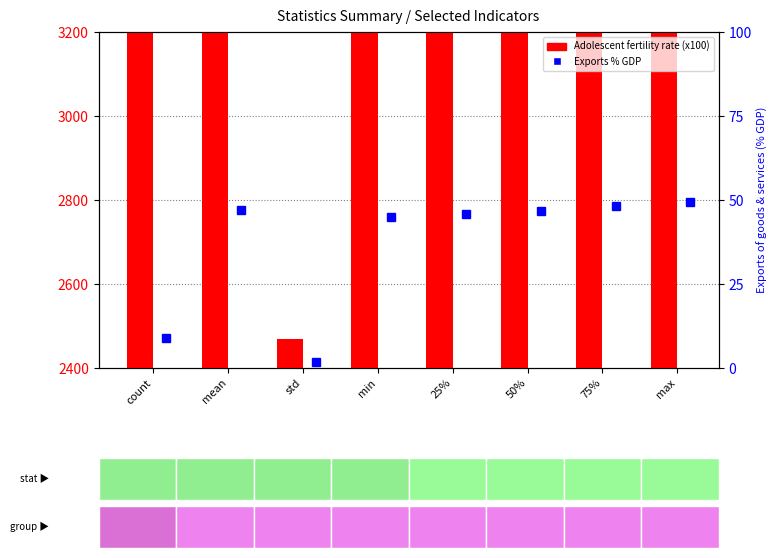

How many distinct data groups are displayed?

2